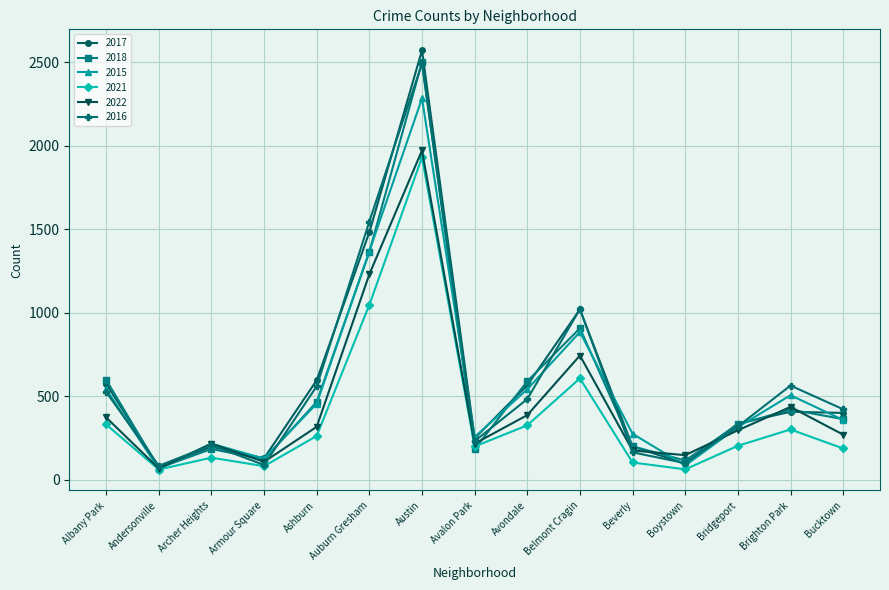

How many data points in 2017 are less than 399?

7